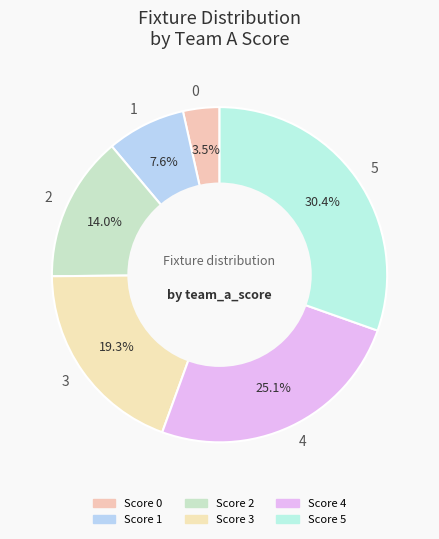

Which slice is the largest?

5